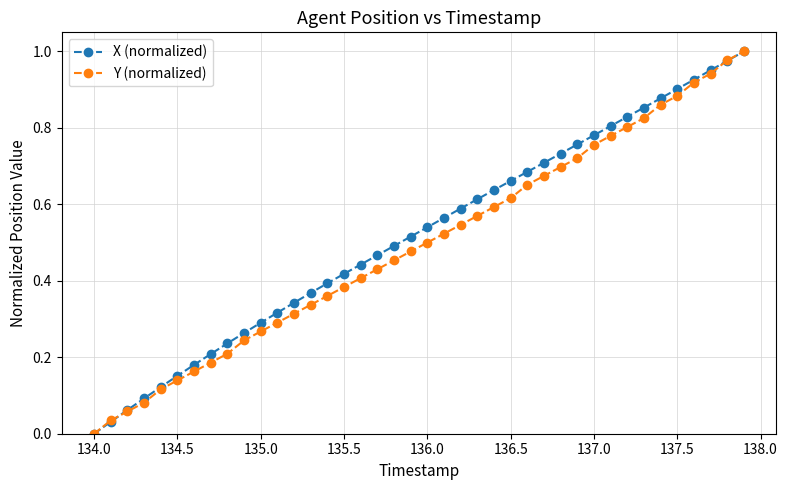

What are all the series names shown in the legend?

X (normalized), Y (normalized)